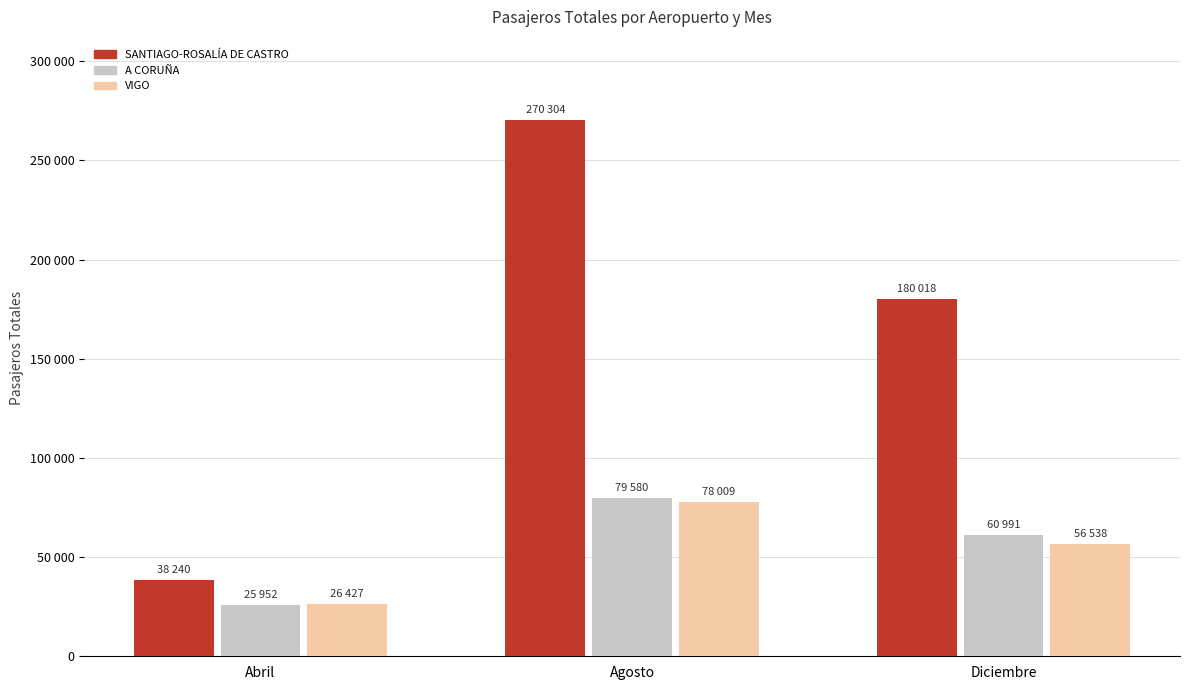

What are all the series names shown in the legend?

SANTIAGO-ROSALÍA DE CASTRO, A CORUÑA, VIGO